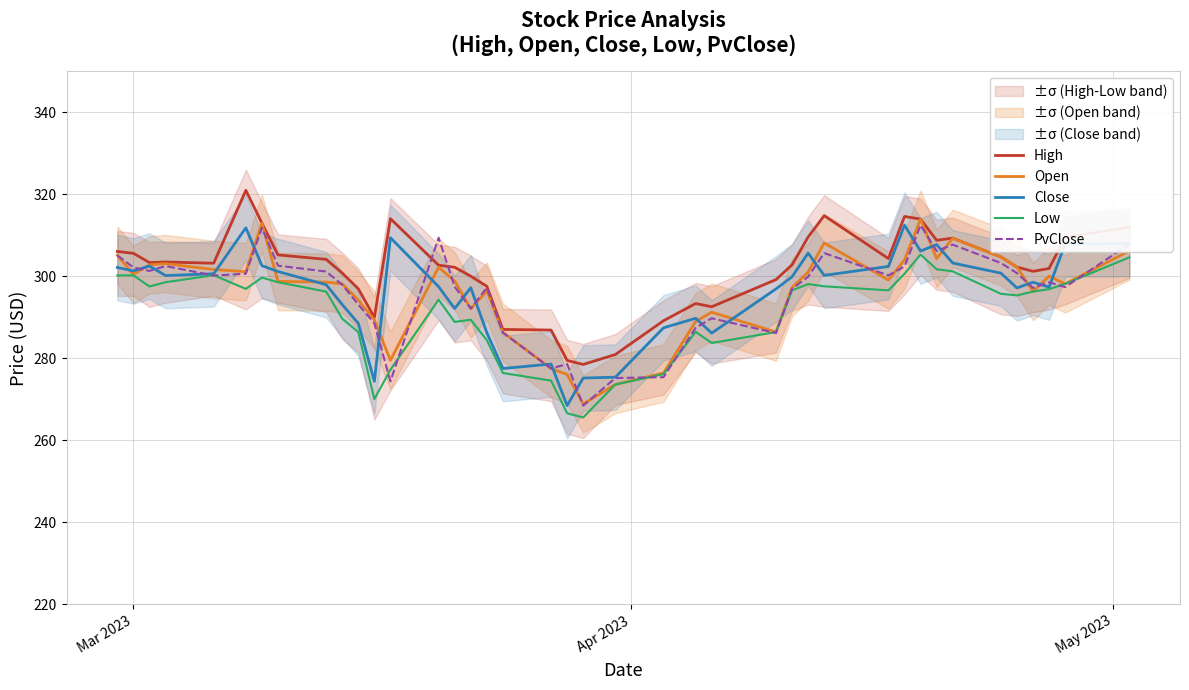

What is the highest value of the High series?

321.0